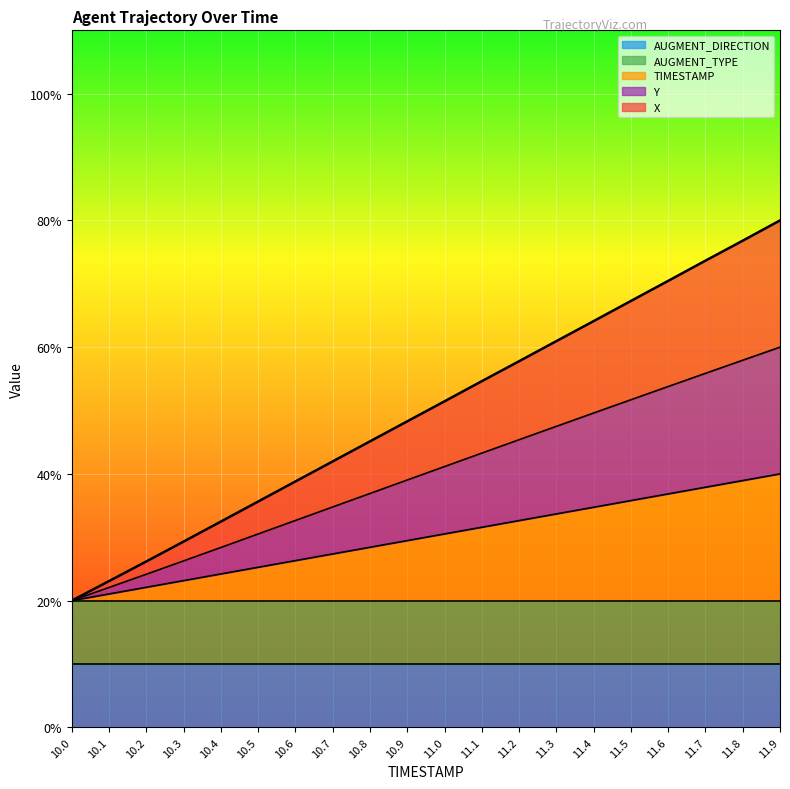

Which series has the largest total across all categories?

X